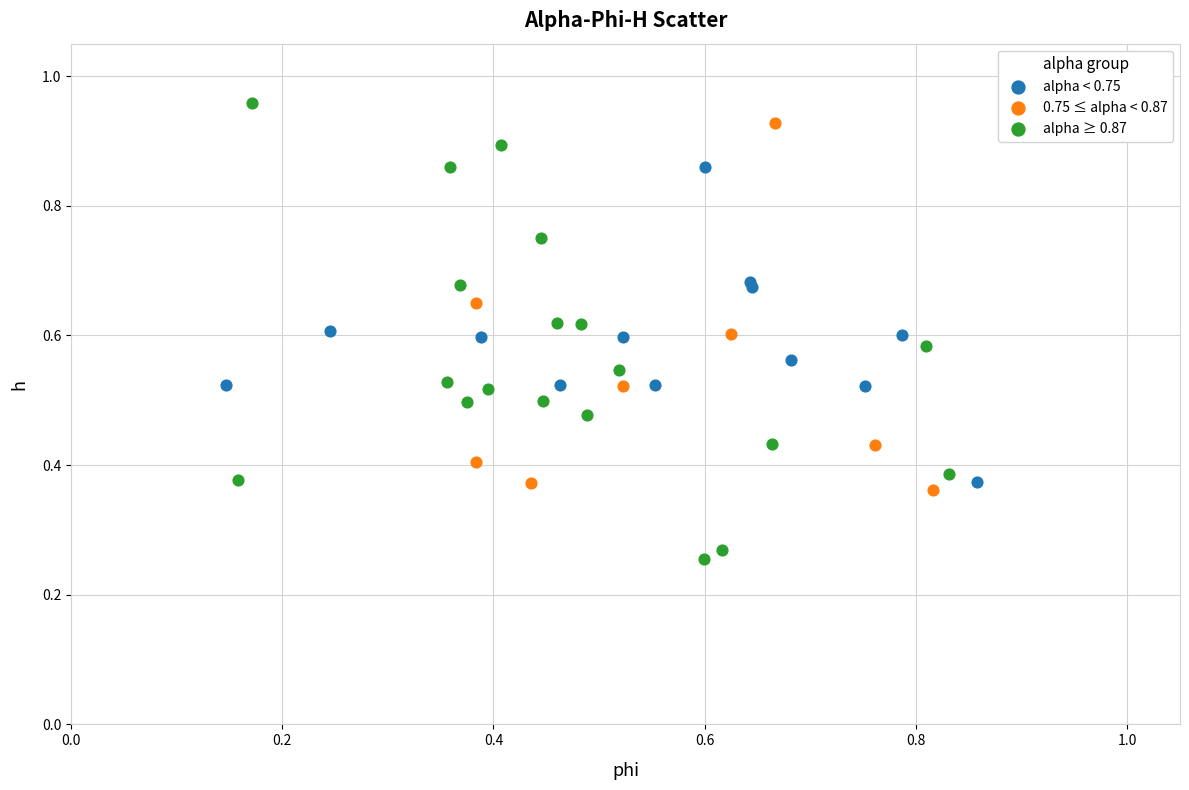

Which series has the widest spread of Y values?

alpha ≥ 0.87